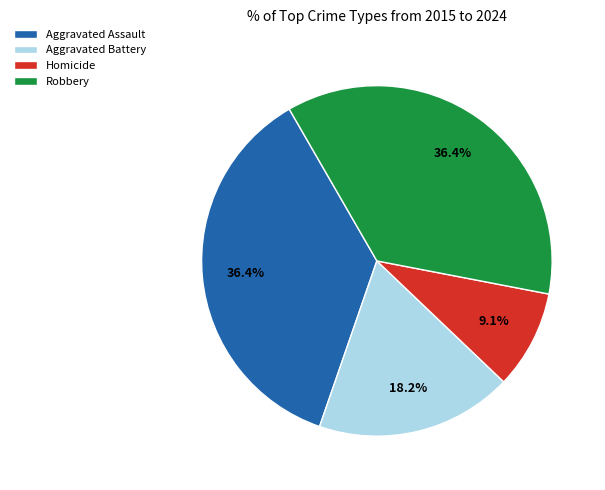

Which has a higher value, Robbery or Aggravated Battery?

Robbery